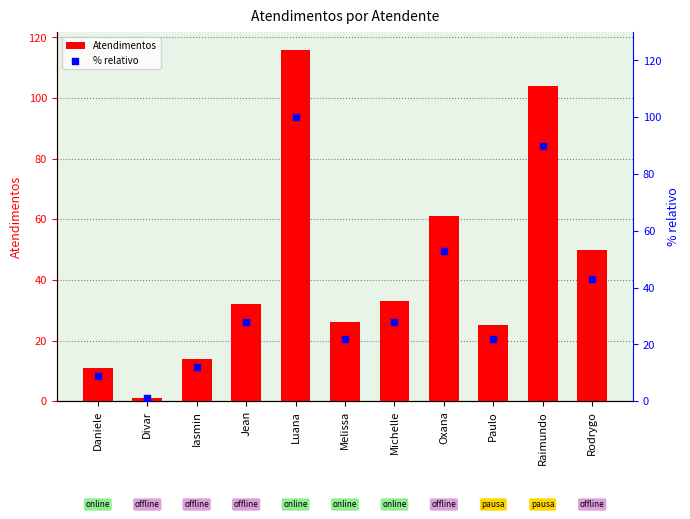

Which series contains the lowest Y value?

Atendimentos